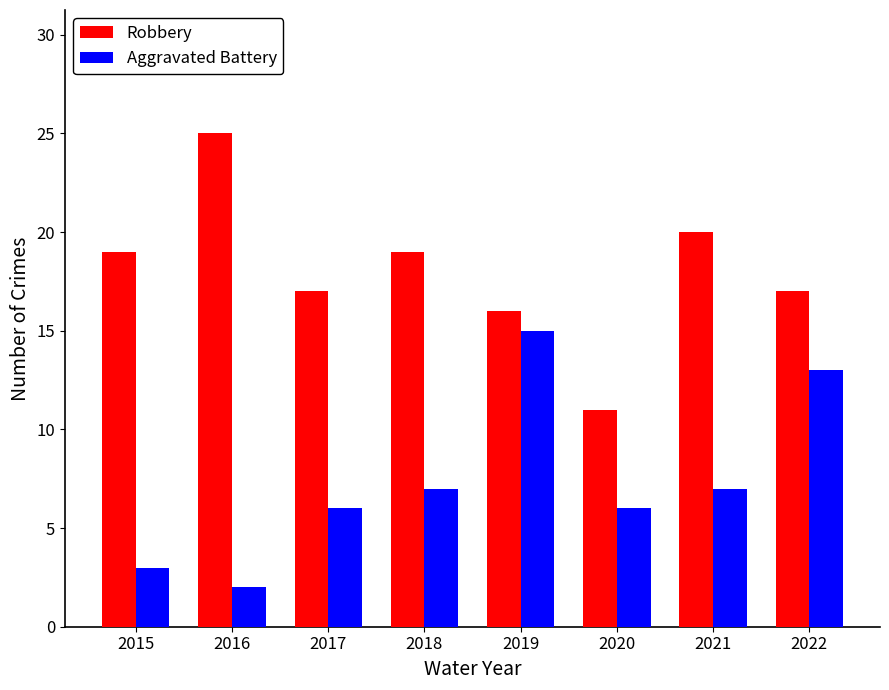

What is the value of the Aggravated Battery bar at the 6th from the left?

6